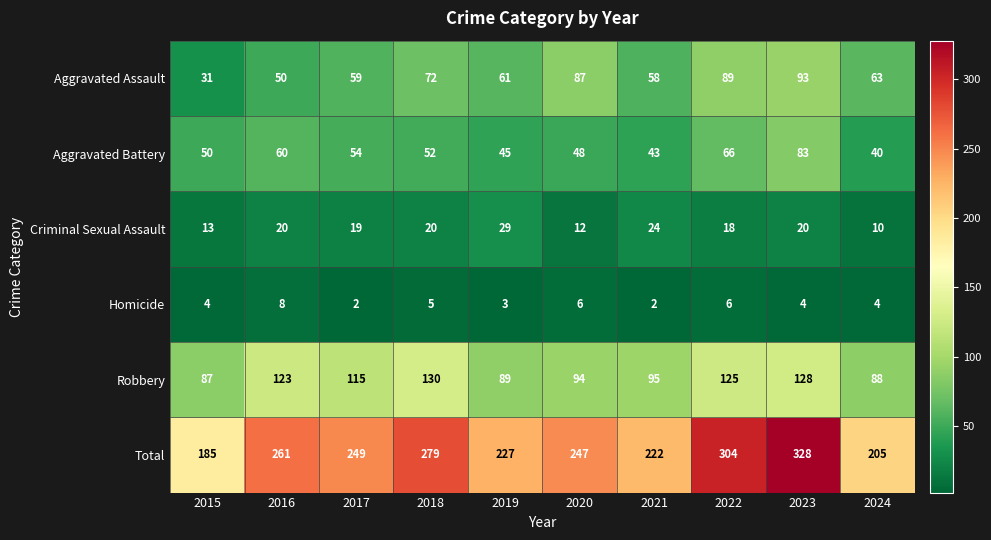

How many series are shown in this chart?

6